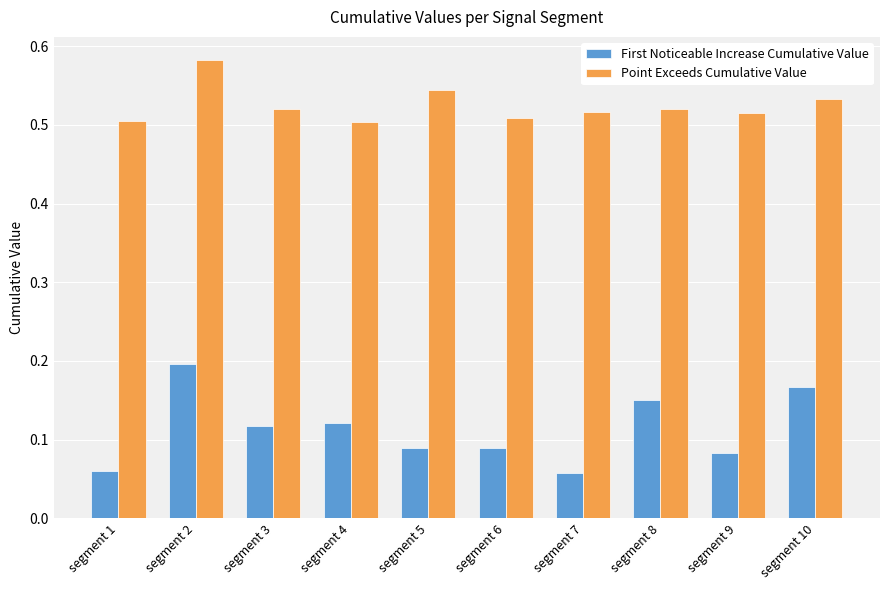

Rank the series by their maximum value, from lowest to highest.

First Noticeable Increase Cumulative Value, Point Exceeds Cumulative Value